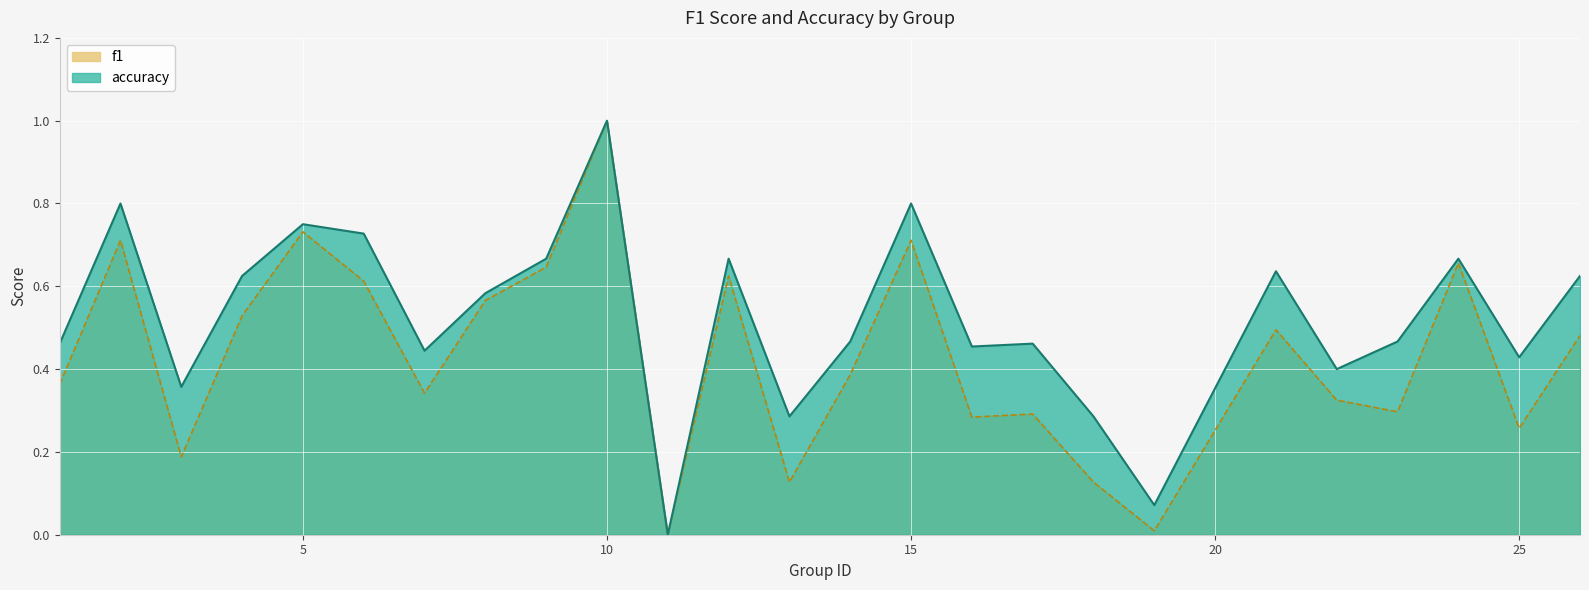

True or false: f1 has a value of 0.6 at 12.

True